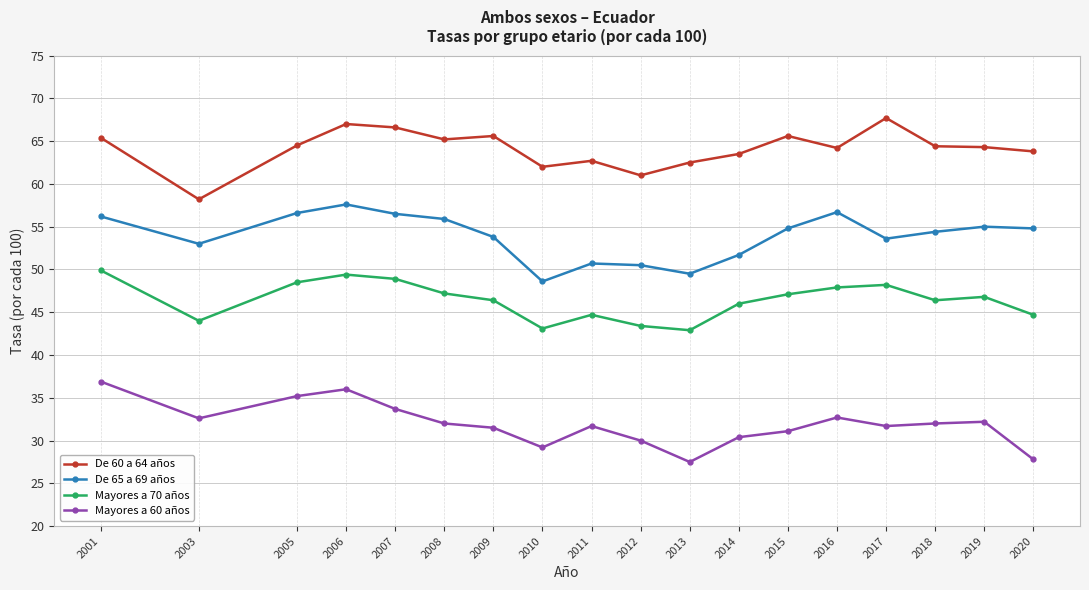

How many lines are shown in the chart?

4